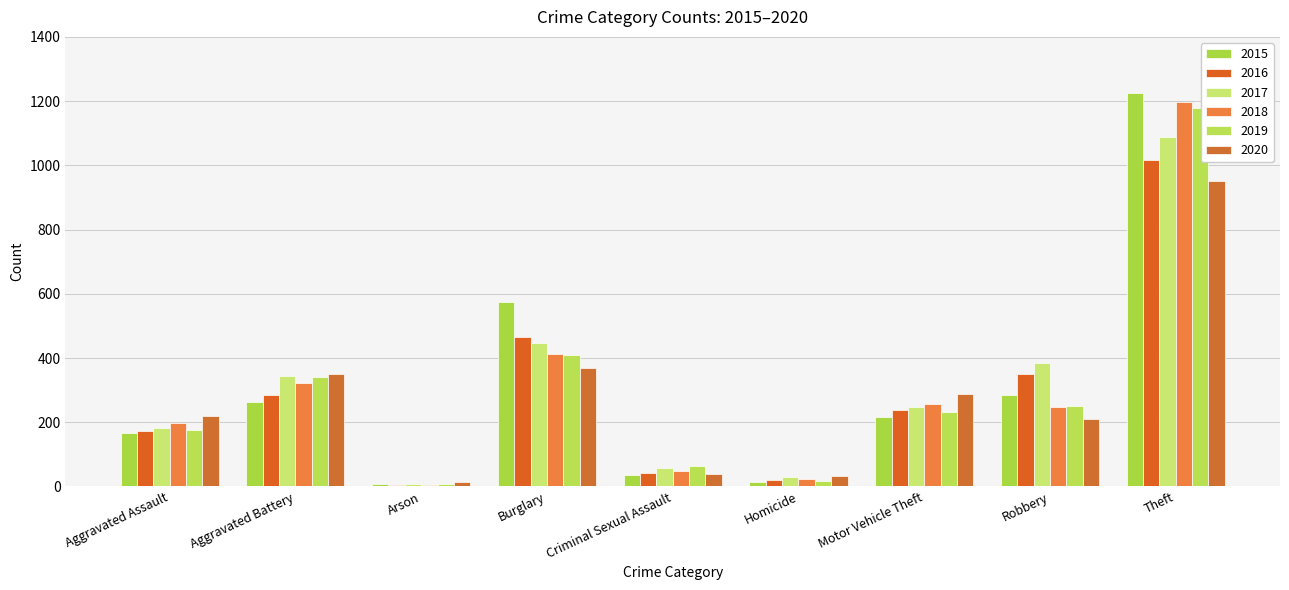

What is the label of the 9th bar from the left?

Theft